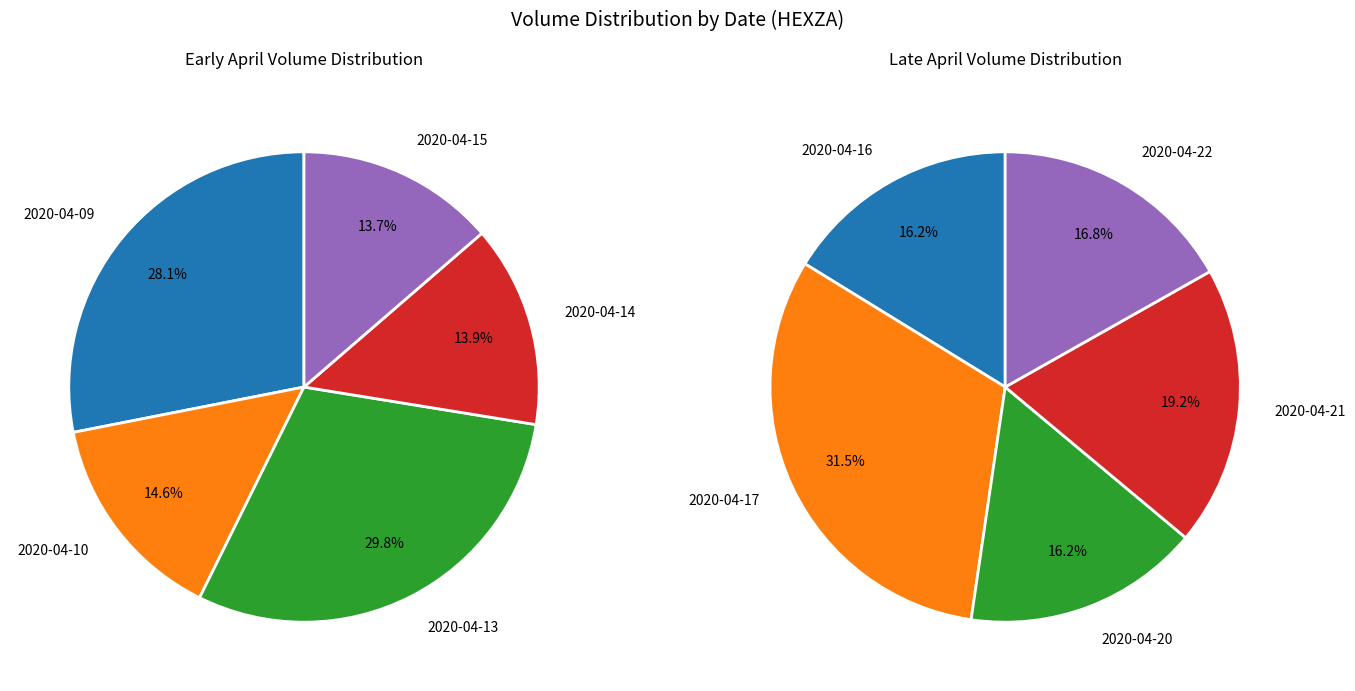

Does 3 represent more than half of the total?

No